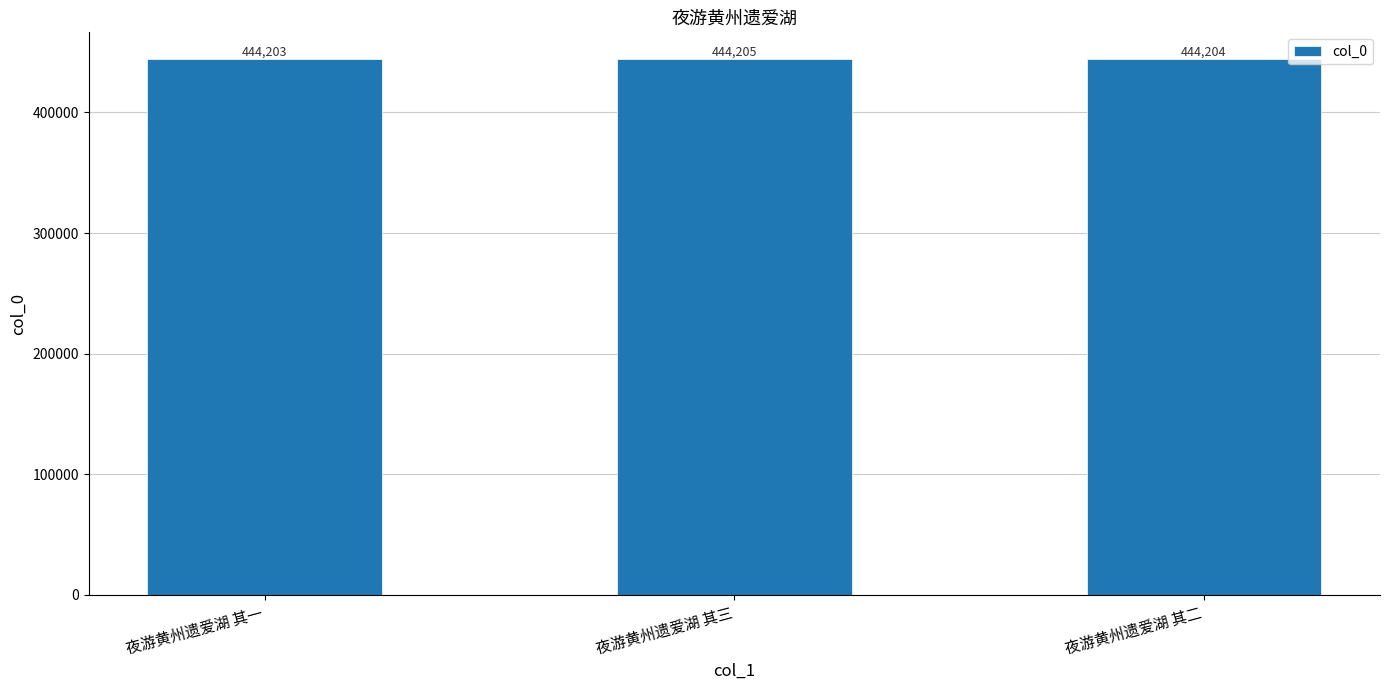

Where does the data first go above 444204?

夜游黄州遗爱湖 其三